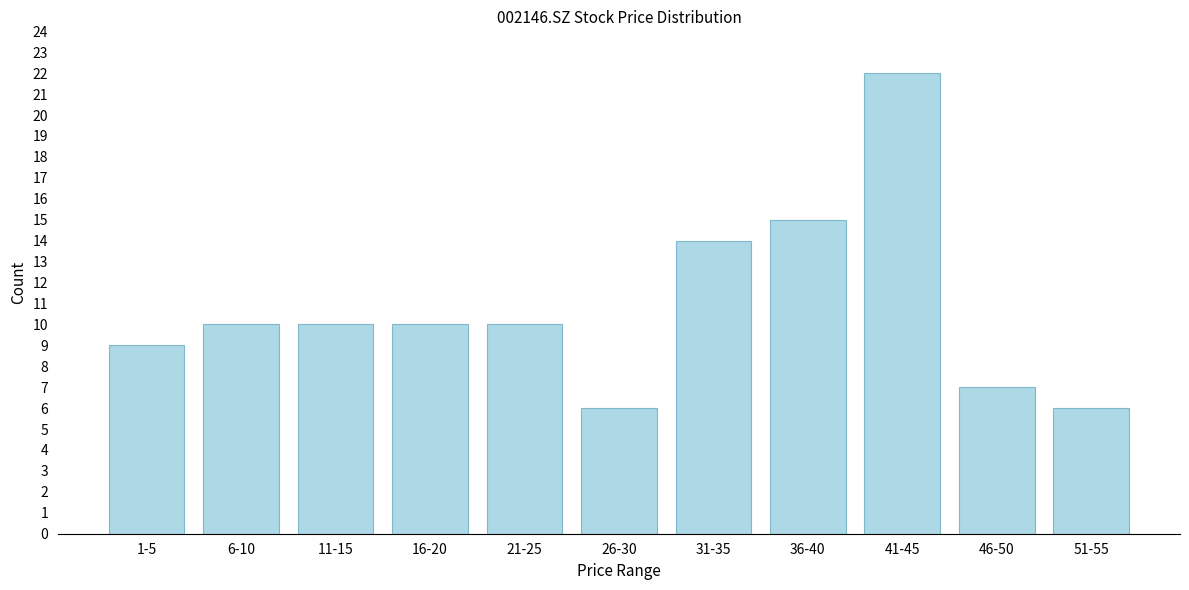

Reading left to right, what are all the values shown in this chart?

1-5=9	6-10=10	11-15=10	16-20=10	21-25=10	26-30=6	31-35=14	36-40=15	41-45=22	46-50=7	51-55=6